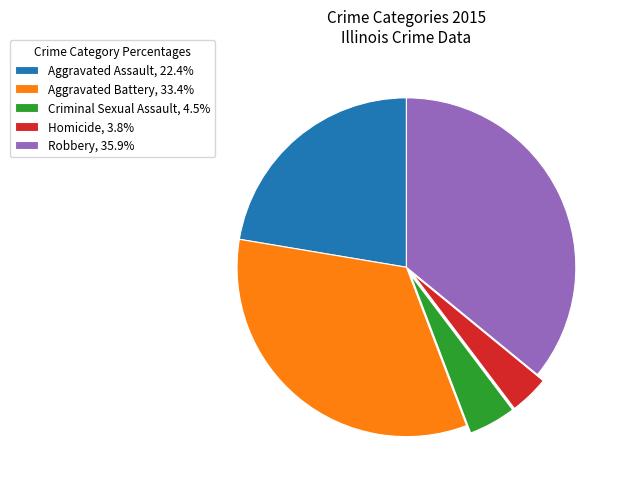

Is the sum of Homicide, 3.8% and Aggravated Assault, 22.4% greater than half?

No